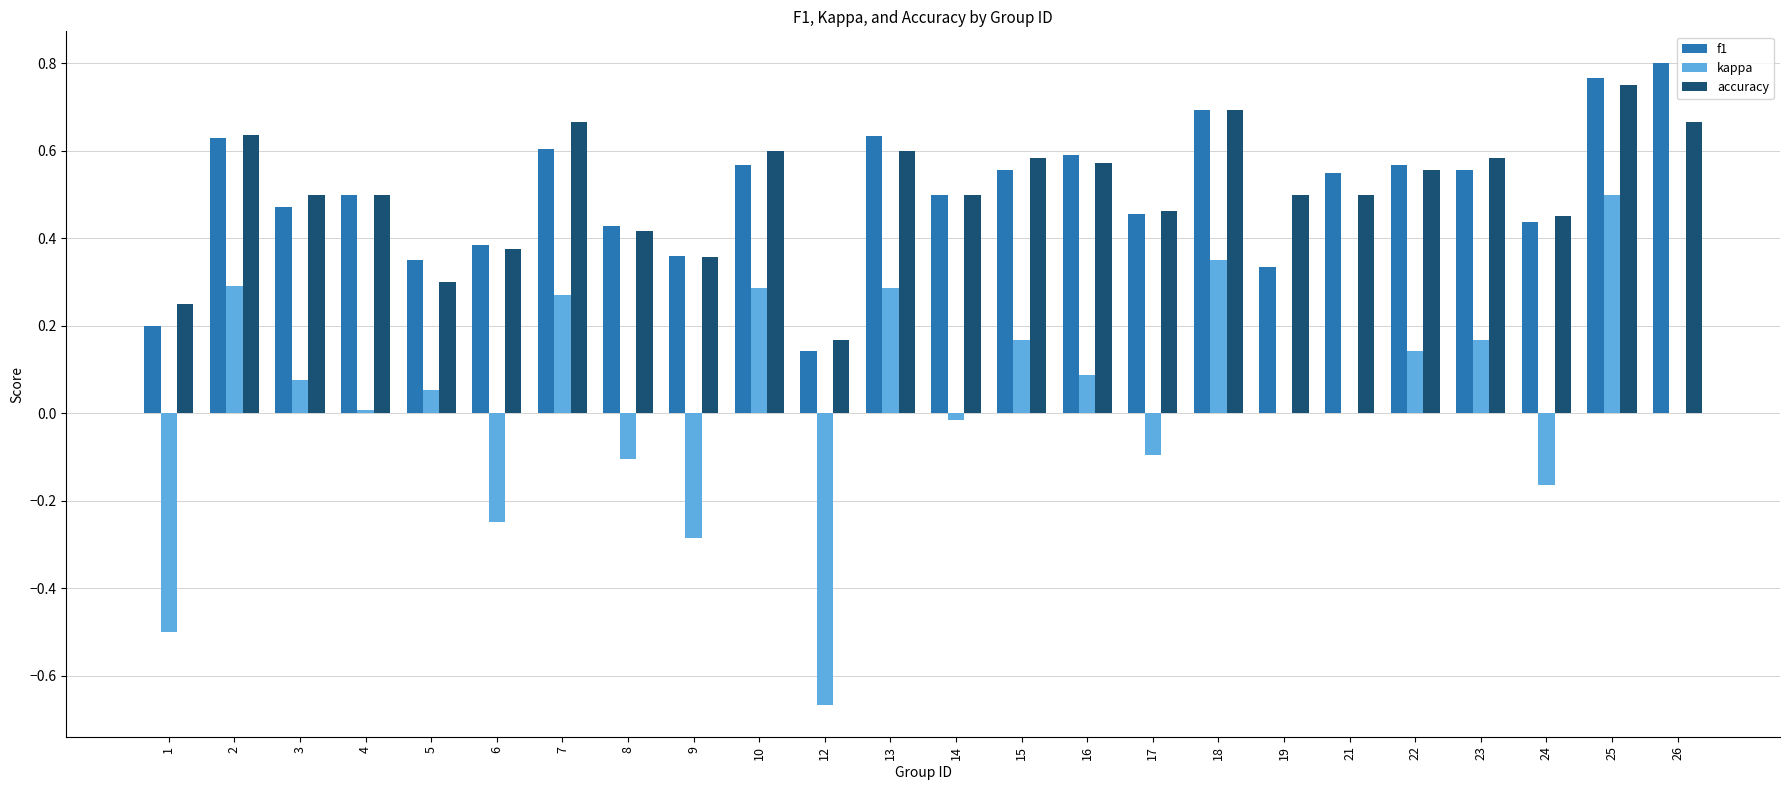

At which category is the sum across all series the highest?

25